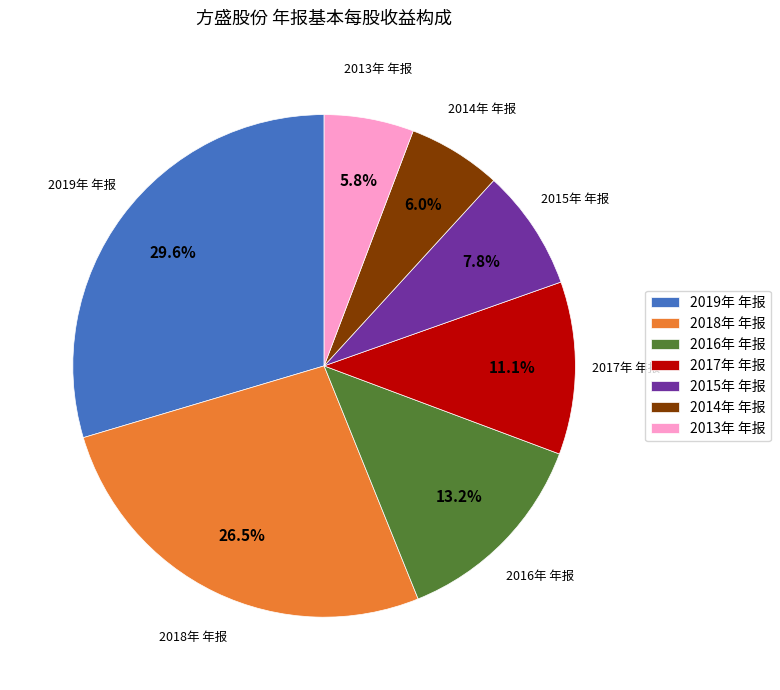

What percentage is the 2015年 年报 slice, to the nearest percent?

8%